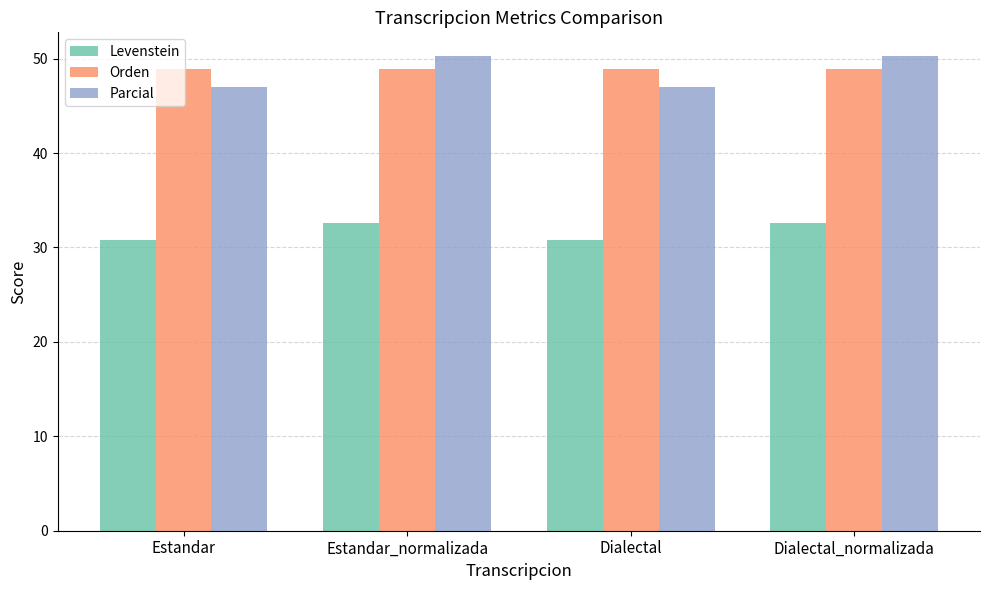

What is the greatest value displayed?

50.3